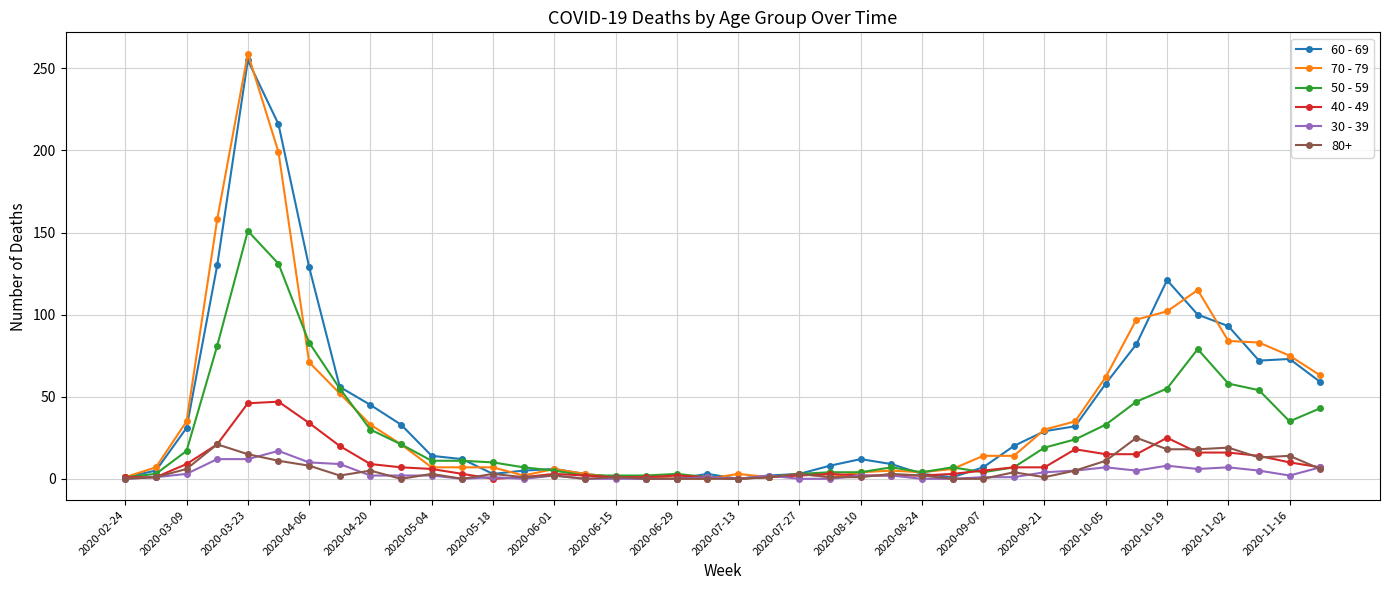

Which series has the widest spread of values?

70 - 79